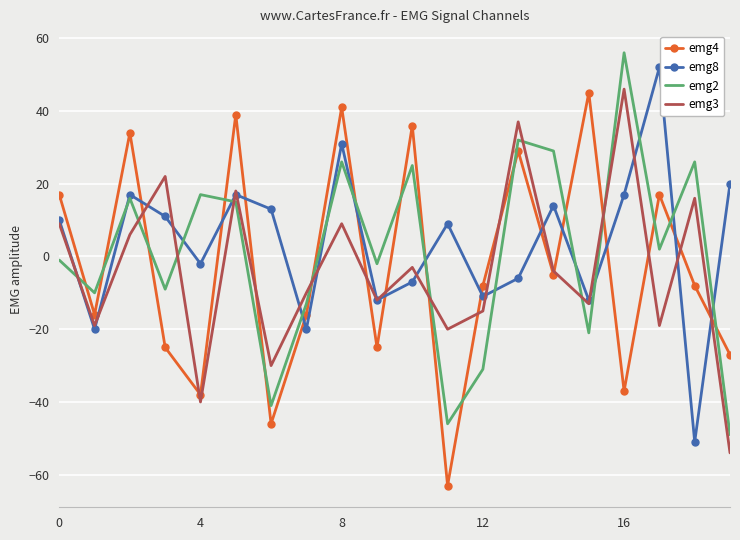

Reading left to right, list all the values displayed in this chart.

emg4: 17	-16	34	-25	-38	39	-46	-16	41	-25	36	-63	-8	29	-5	45	-37	17	-8	-27
emg8: 10	-20	17	11	-2	17	13	-20	31	-12	-7	9	-11	-6	14	-12	17	52	-51	20
emg2: -1	-10	16	-9	17	15	-41	-13	26	-2	25	-46	-31	32	29	-21	56	2	26	-49
emg3: 9	-19	6	22	-40	18	-30	-10	9	-12	-3	-20	-15	37	-4	-13	46	-19	16	-54